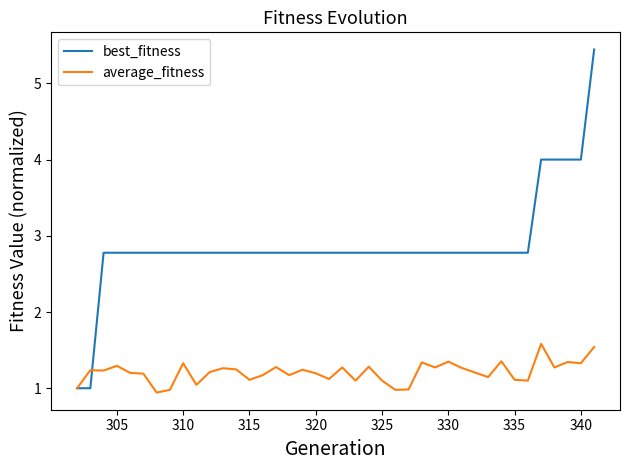

Which series has the largest total across all categories?

best_fitness